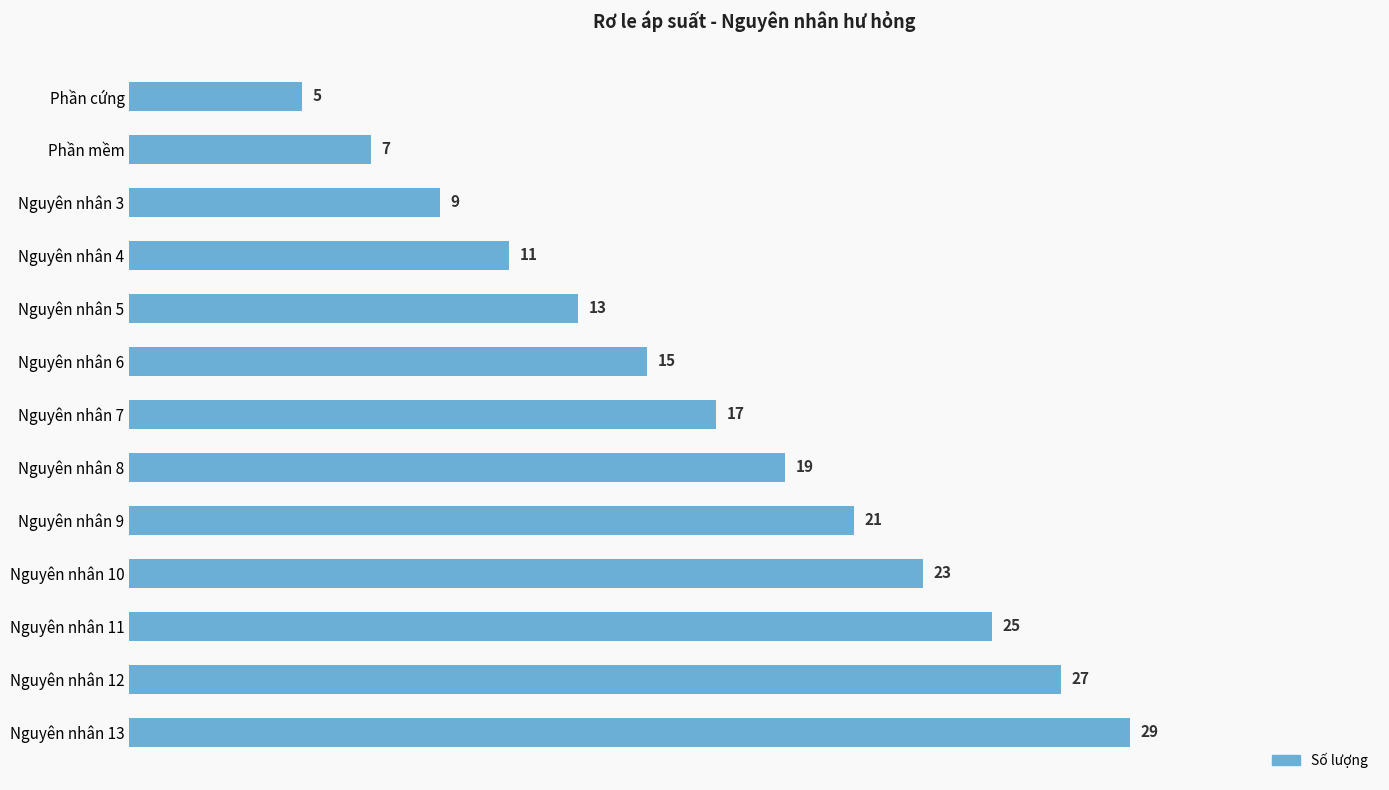

The value at Phần mềm is 9. True or false?

False